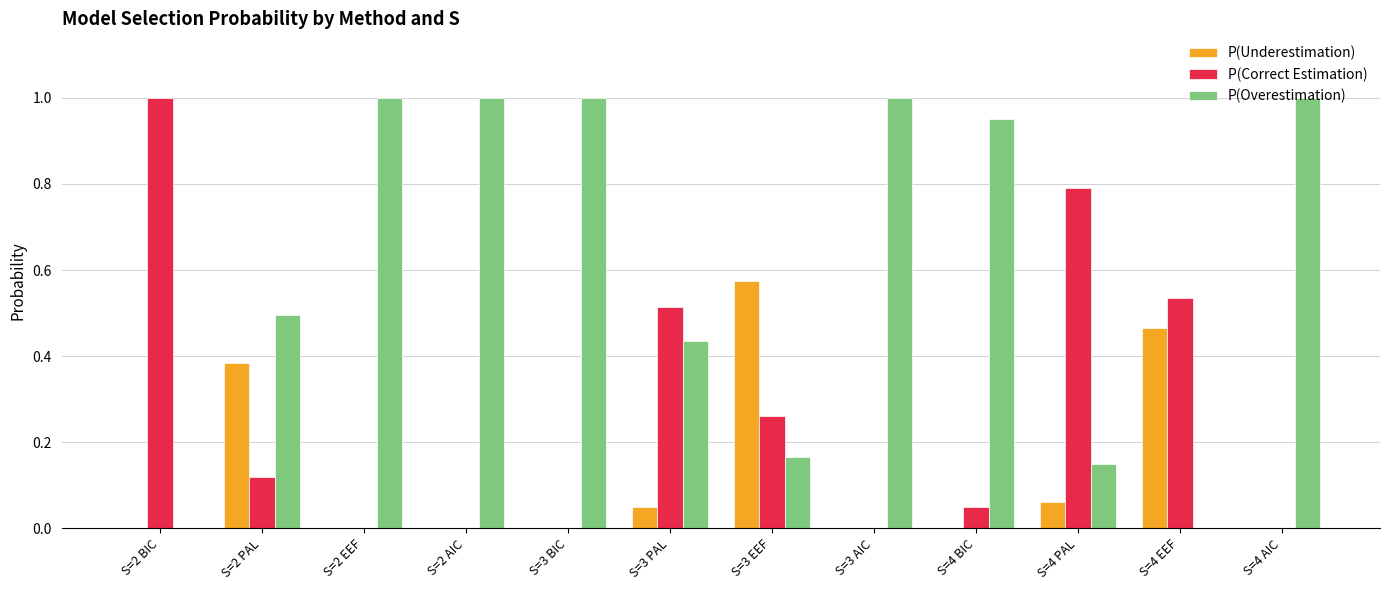

Which series has the largest total across all categories?

P(Overestimation)